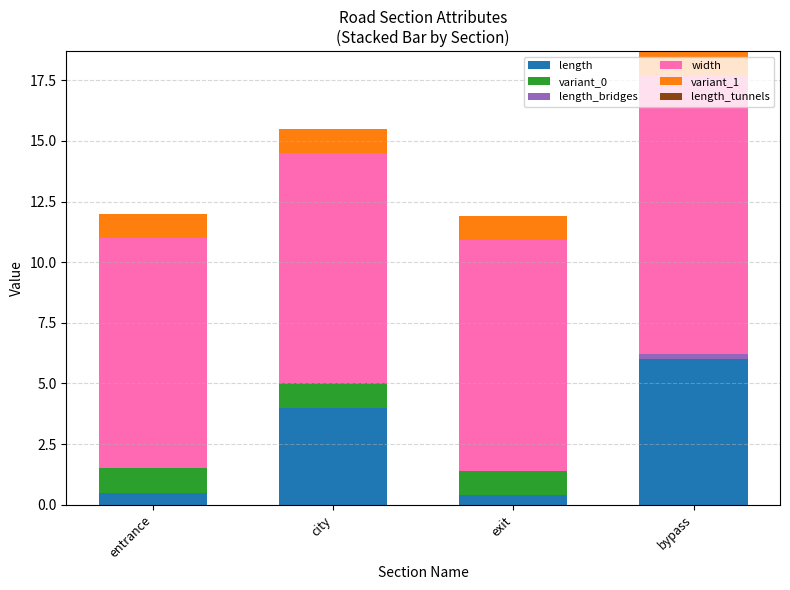

At which category is the sum across all series the highest?

bypass